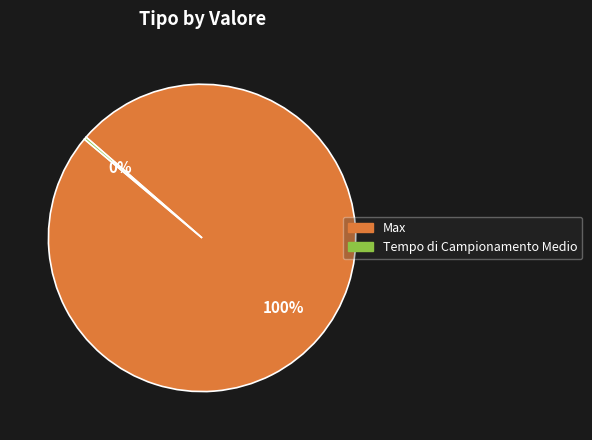

True or false: Max accounts for 100% of the total.

True